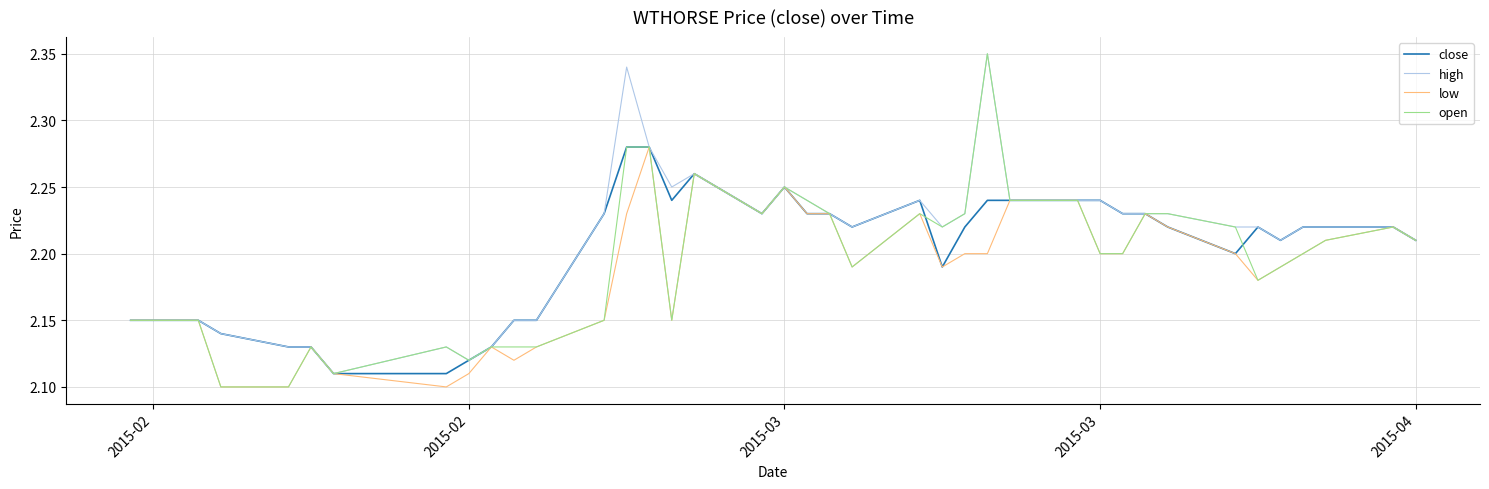

What is the difference between the maximum and minimum values in the low series?

0.2